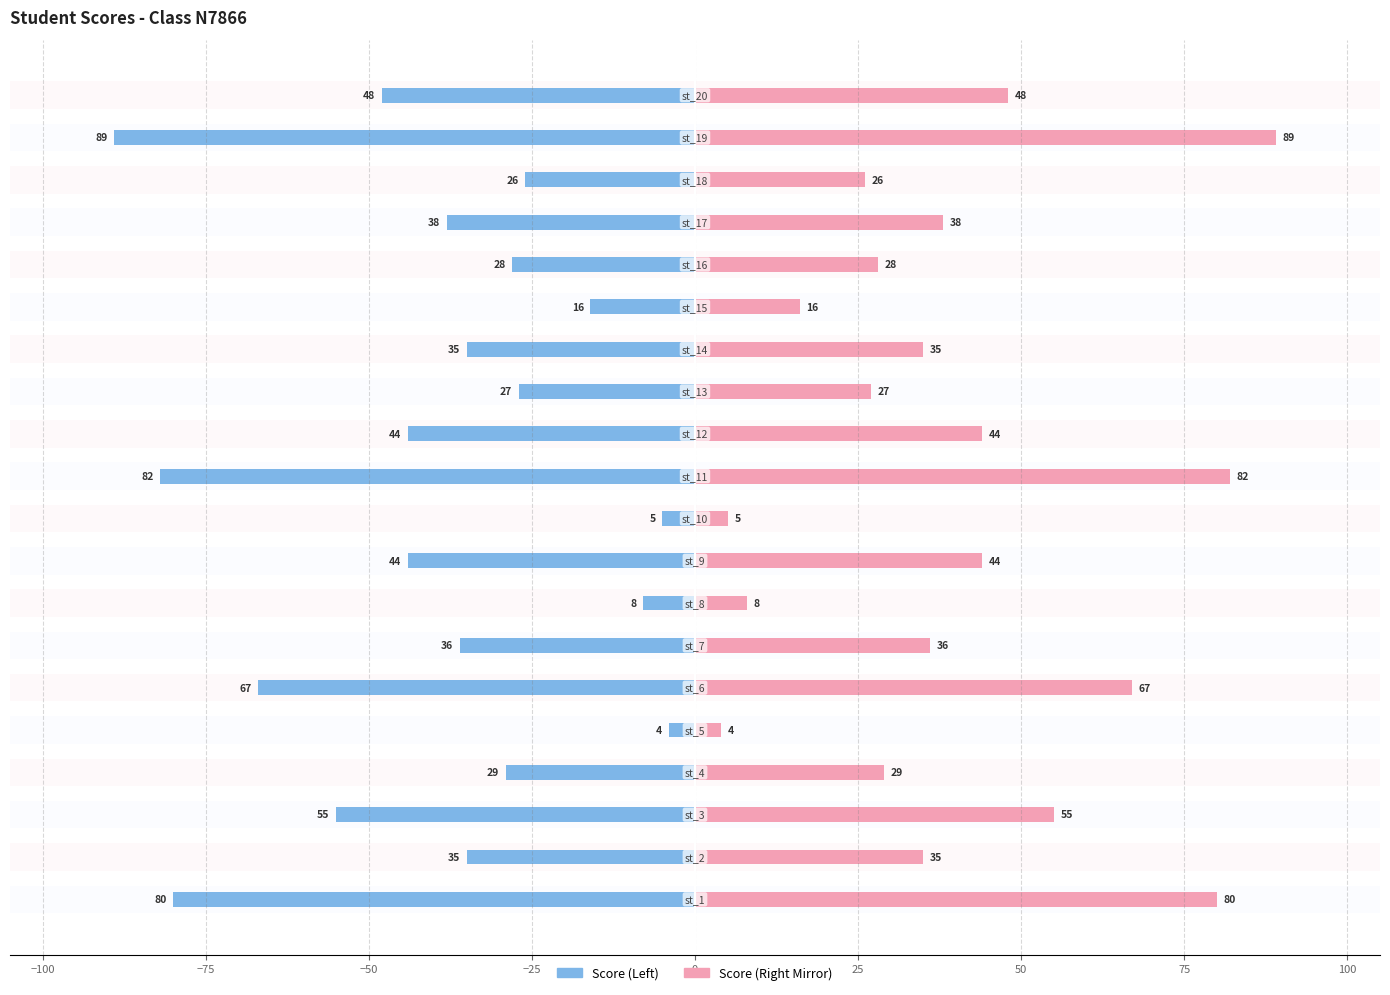

What is the approximate value of score at 25?

36.0